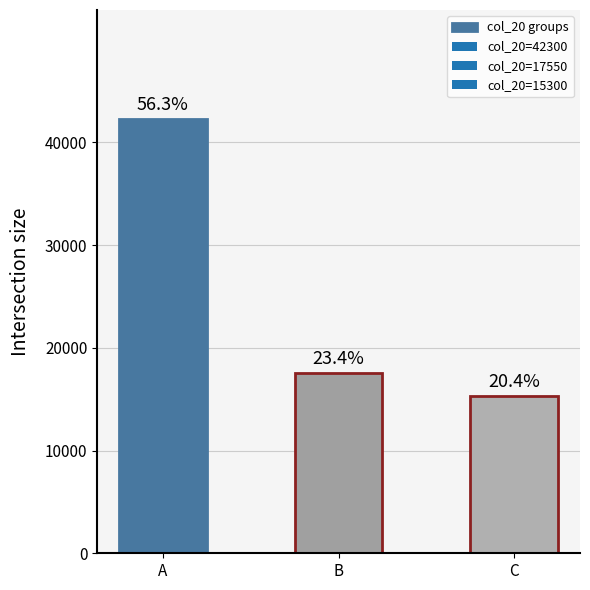

Reading right to left, what are all the values shown in this chart?

C=15300	B=17550	A=42300